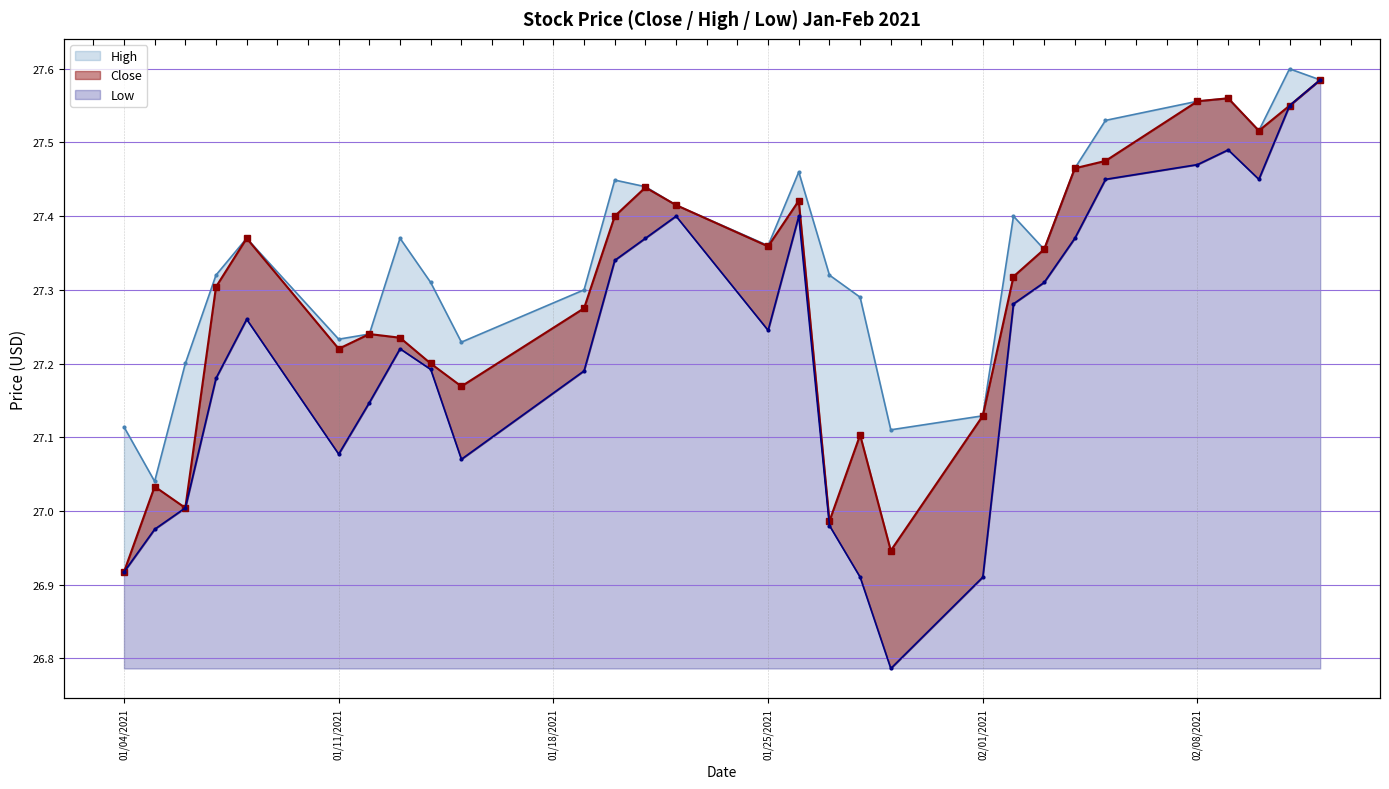

What is the smallest value displayed?

26.8